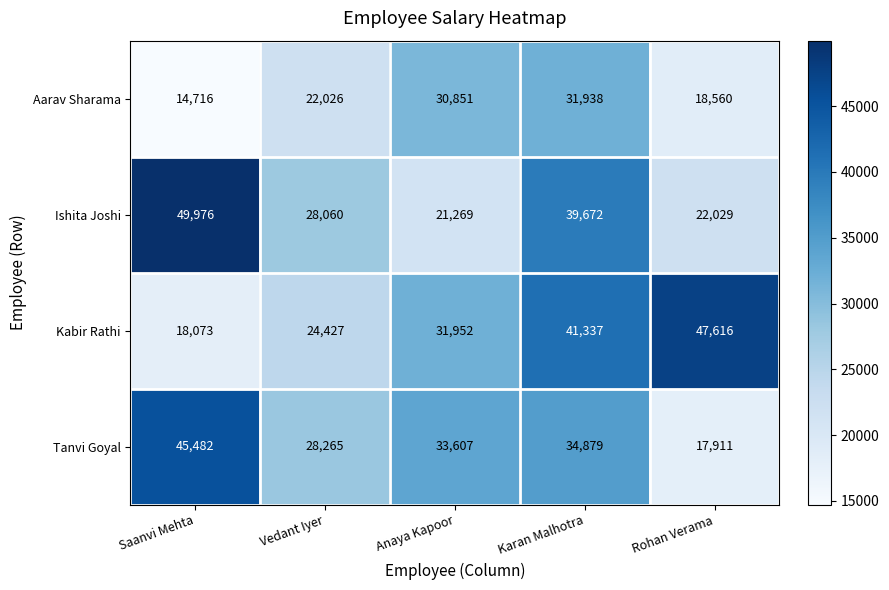

What is the minimum value shown in the chart?

14716